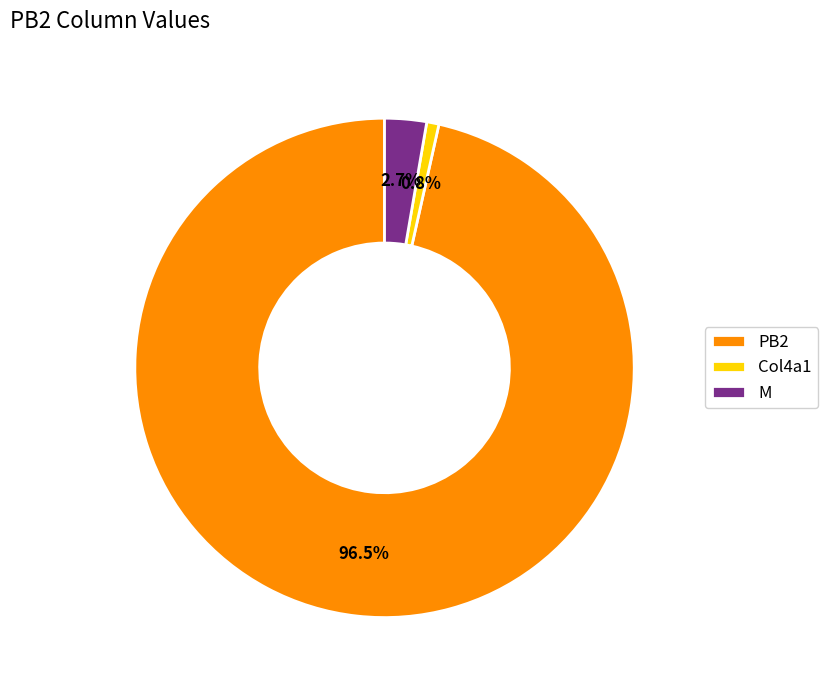

Which has a higher value, PB2 or M?

PB2